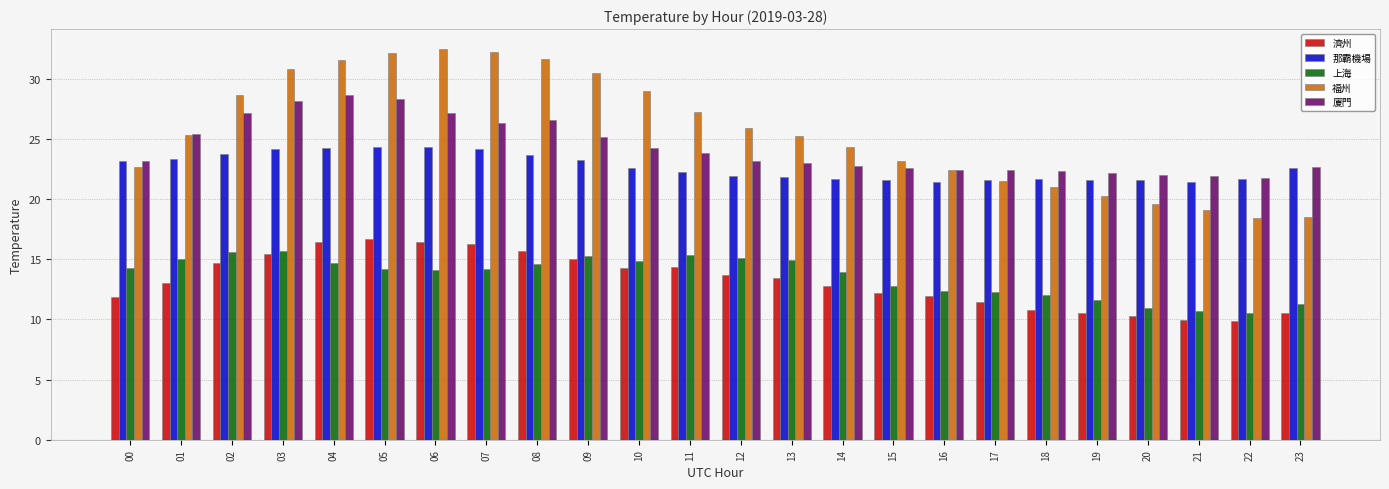

What is the lowest value of the 廈門 series?

21.8